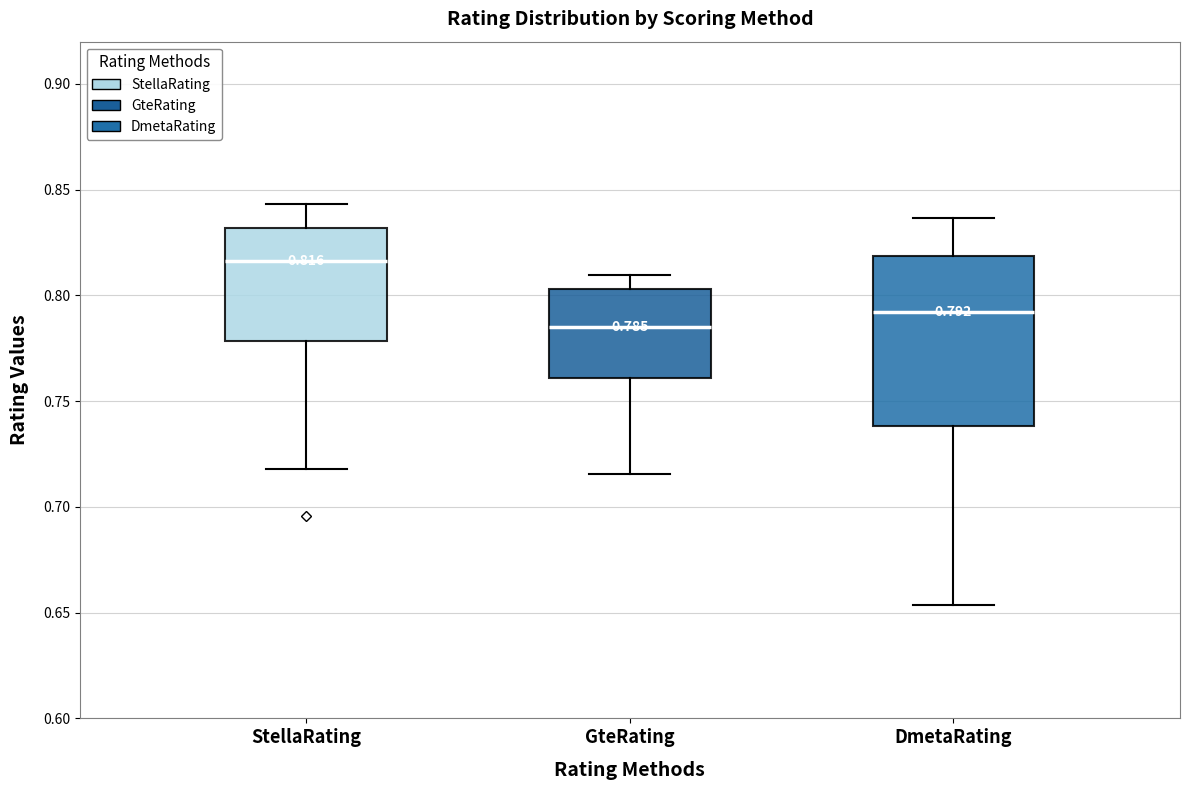

Comparing the boxes themselves (not the whiskers), which one is the tallest?

DmetaRating